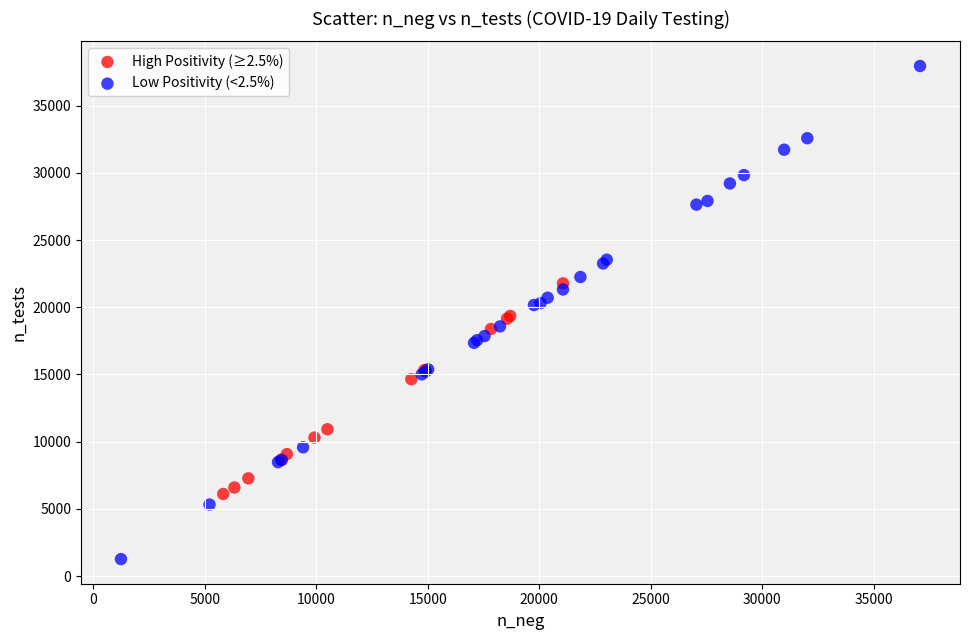

Which series contains the highest Y value?

Low Positivity (<2.5%)